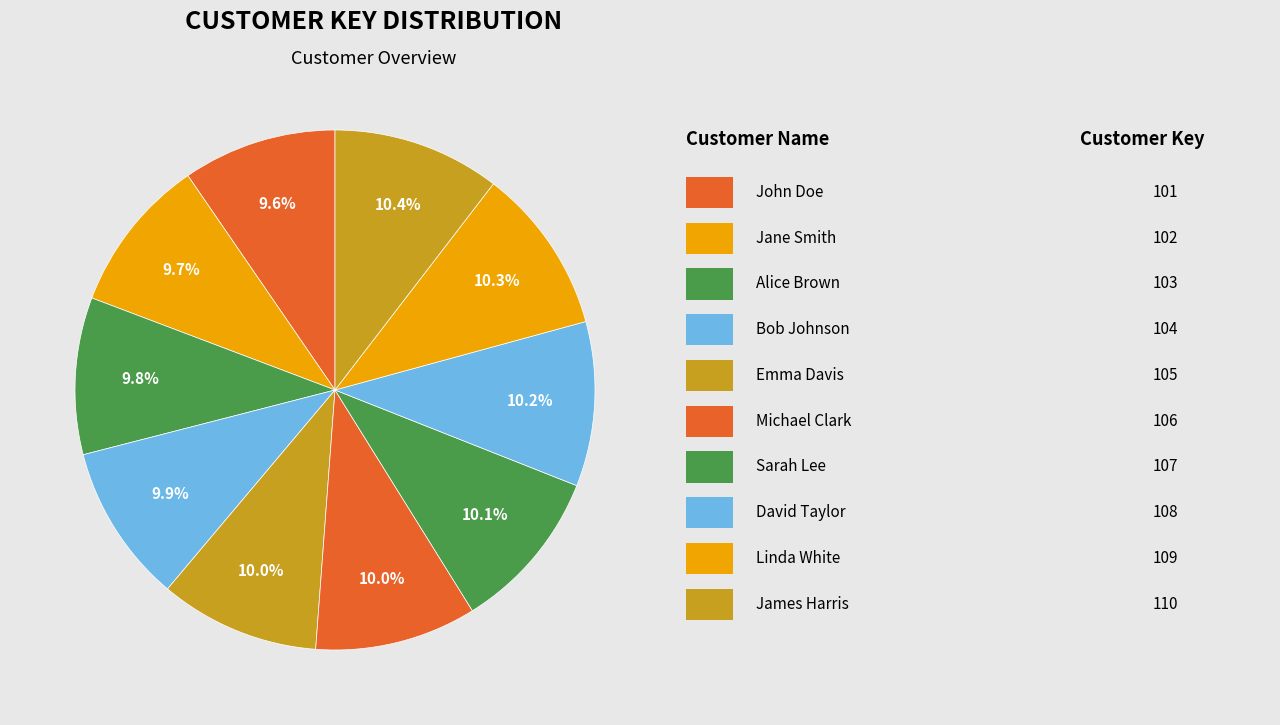

How many slices are in this pie chart?

10